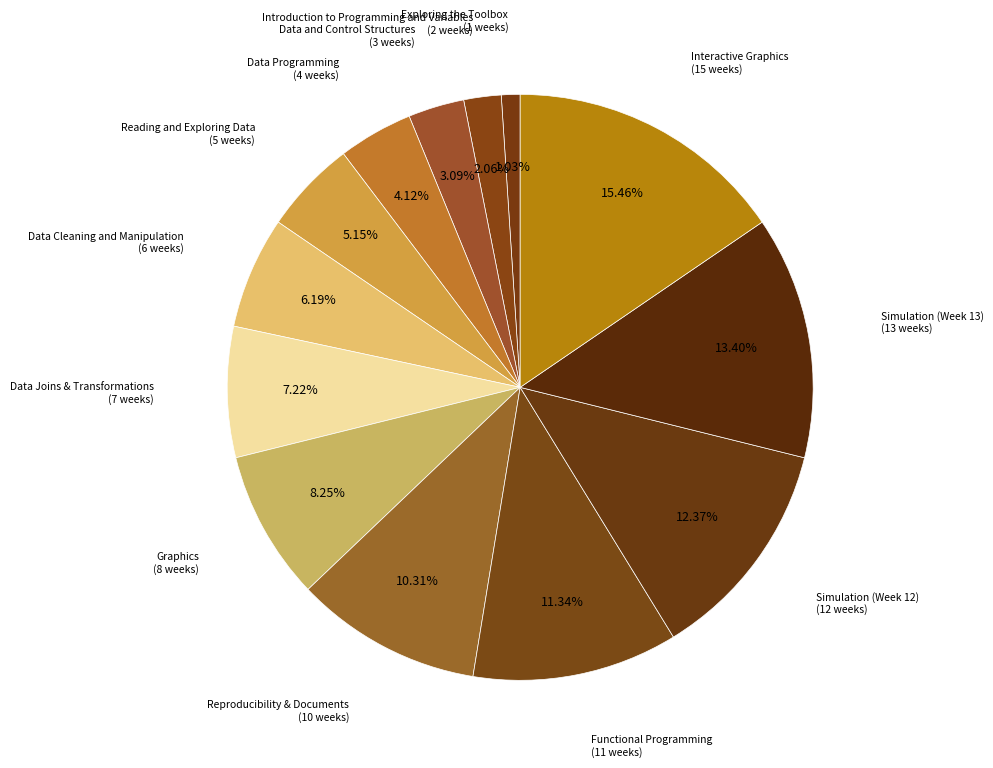

How many segments does this pie chart have?

13